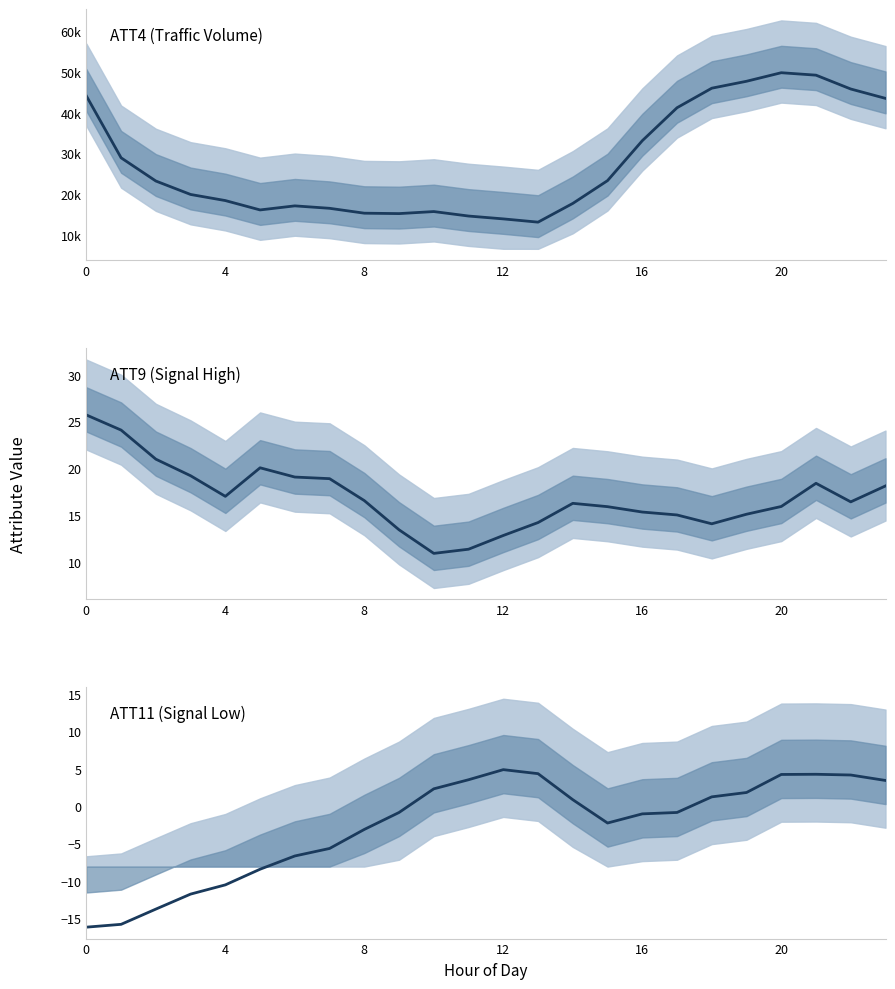

How many interior local peaks does the ATT11 series have?

2